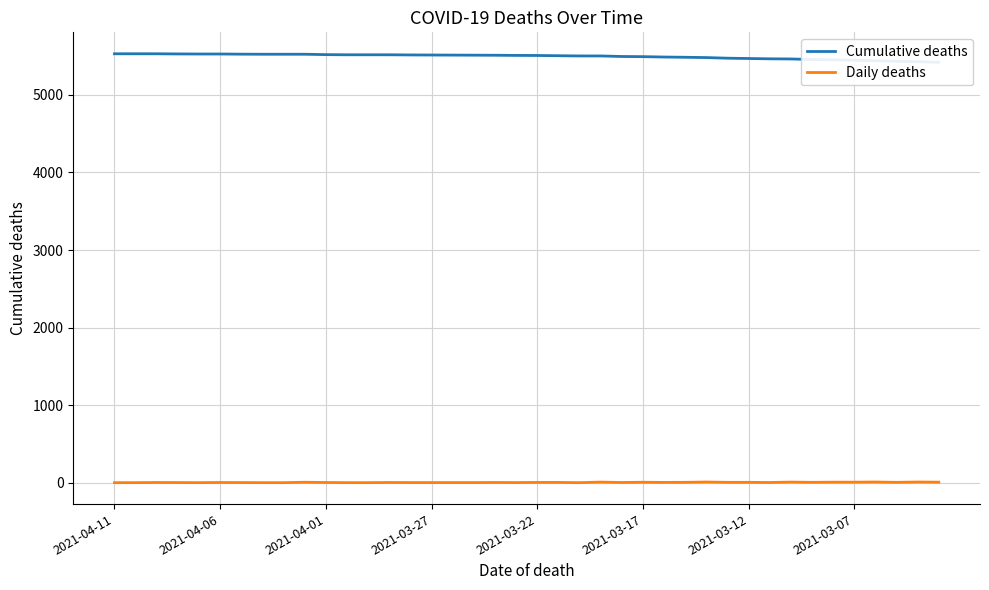

Count the number of data series in this chart.

2